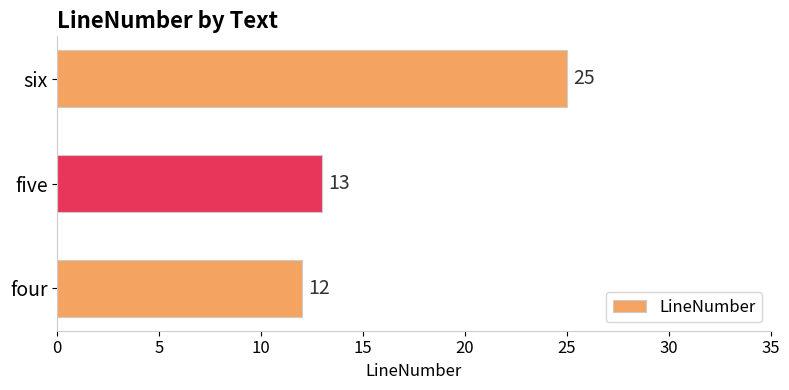

What is the change in value from four to six?

+13